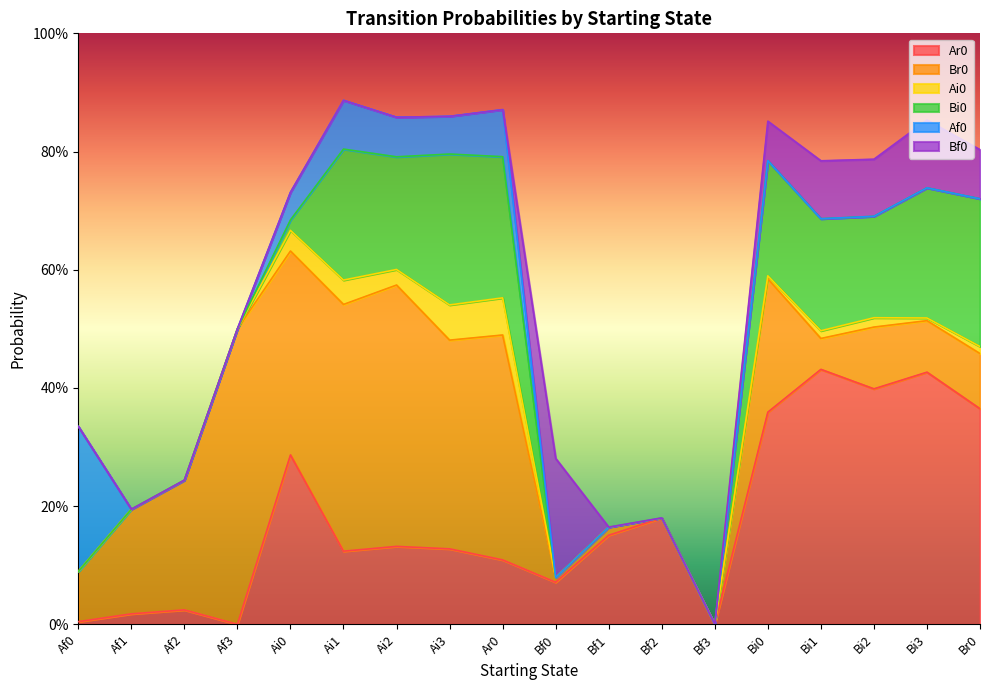

What is the difference between the maximum and minimum values in the Br0 series?

0.5